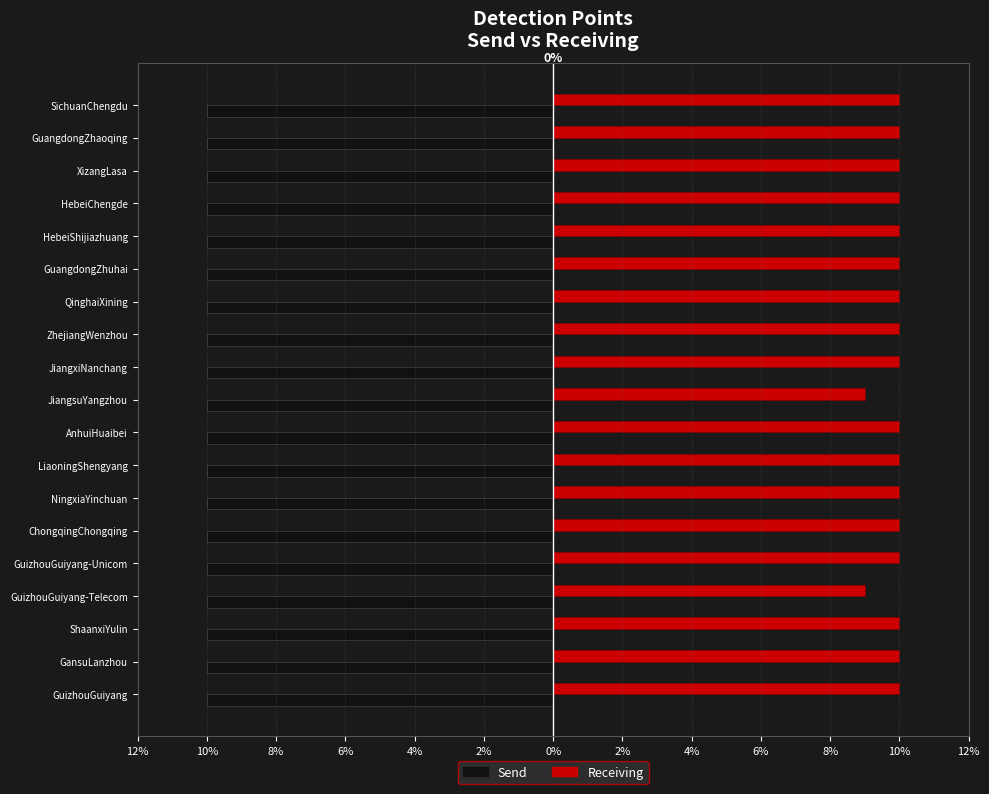

What are all the series names shown in the legend?

Send, Receiving